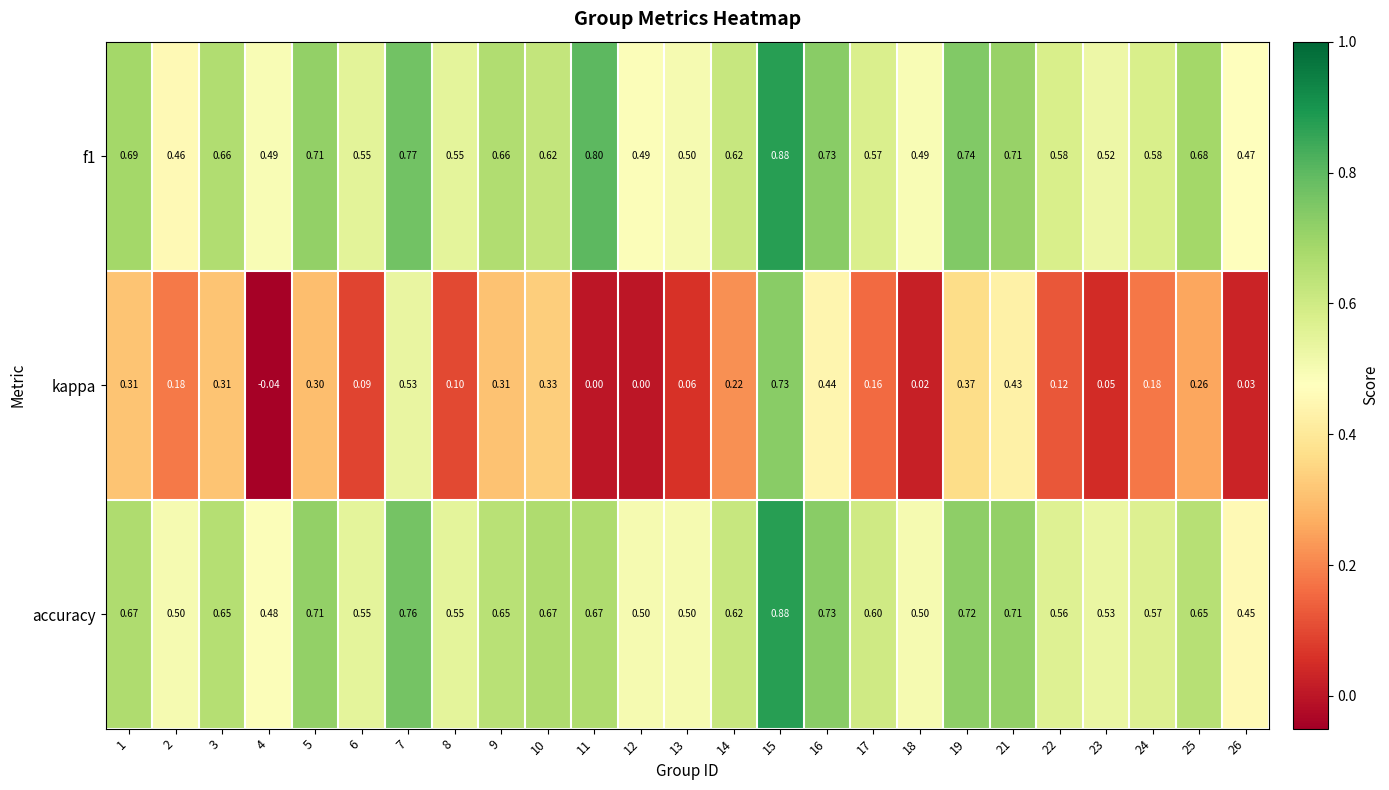

Is the value of kappa at 13 greater than the value of accuracy at 24?

No